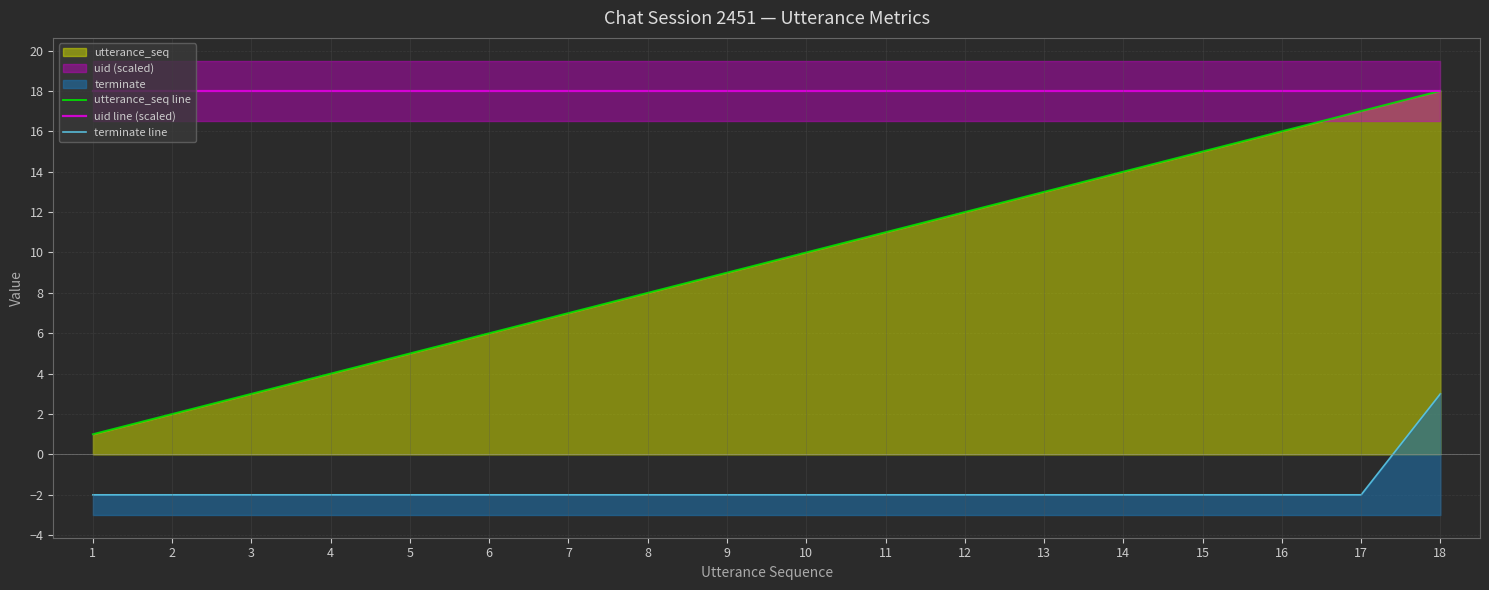

True or false: uid line (scaled) and utterance_seq line cross at least once.

False